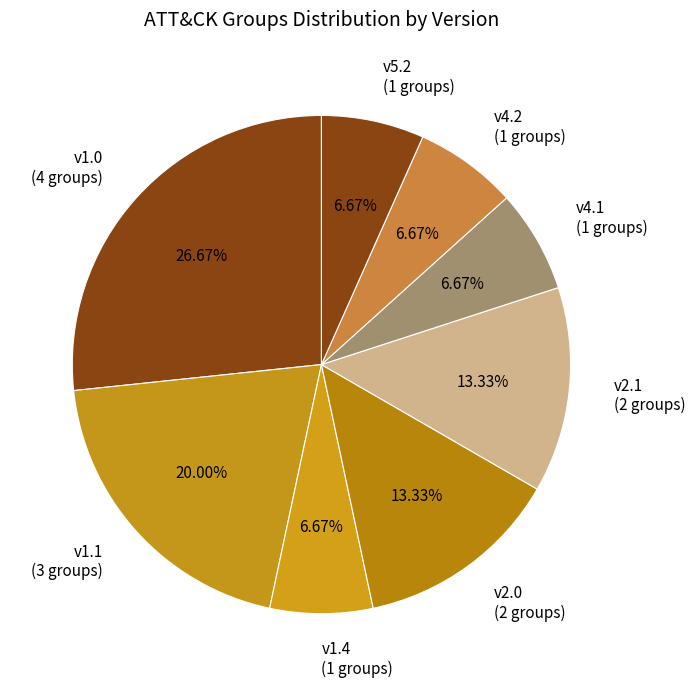

Is v4.2 (1 groups) the majority of the pie?

No